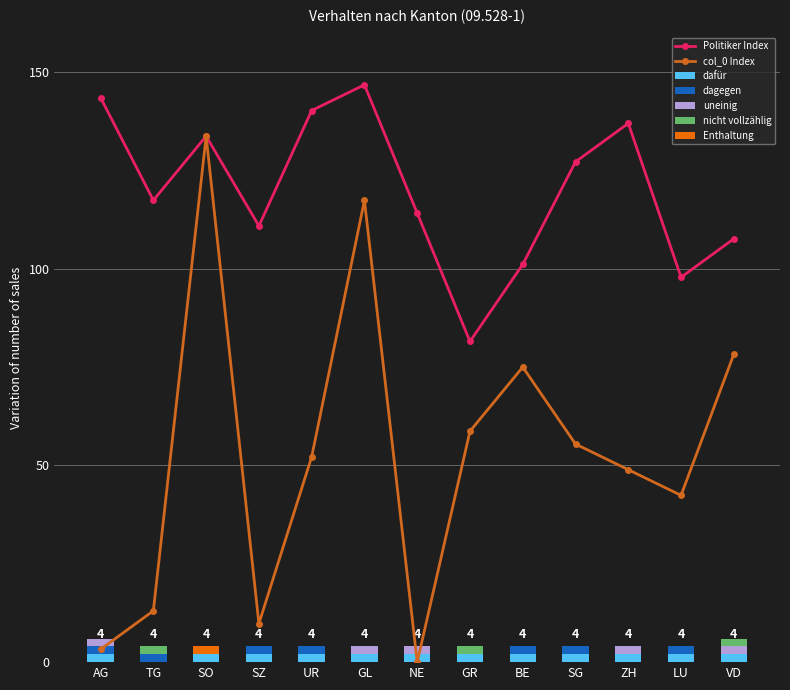

Which category has the highest value across all series?

AG